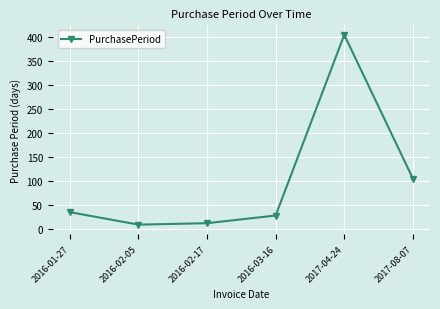

Where is the data nearest to the value 206?

2017-08-07